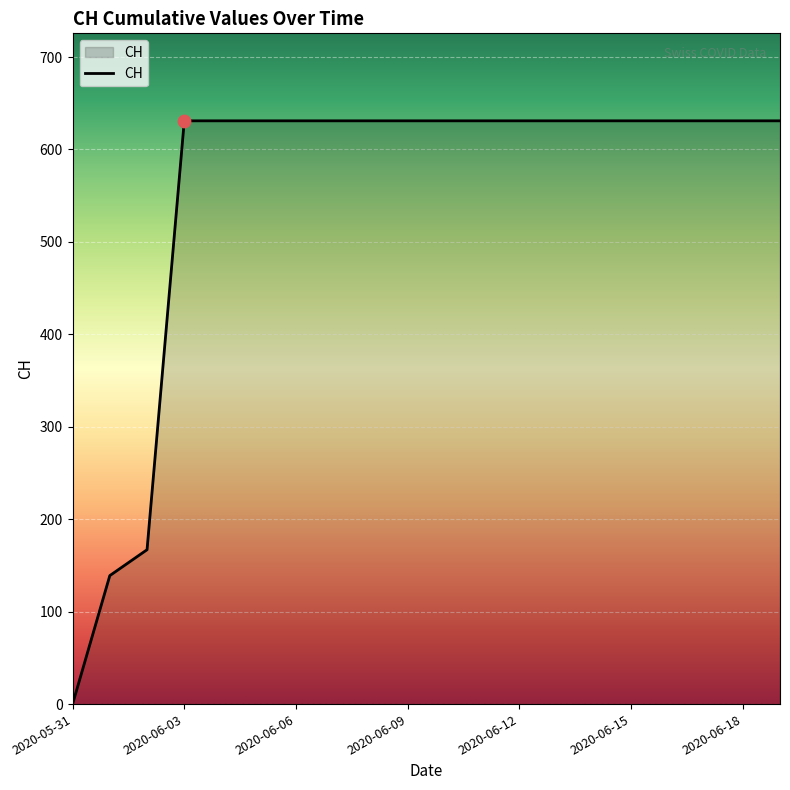

What is the difference between the maximum and minimum values?

631